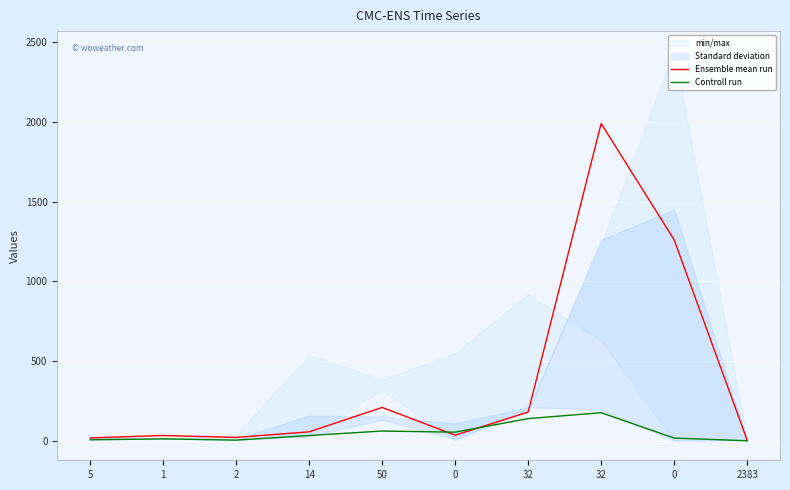

Reading left to right, list all the values displayed in this chart.

Ensemble mean run: 18	33	21	56	209	35	180	1989	1260	4
Controll run: 6	12	4	33	61	54	139	176	17	0